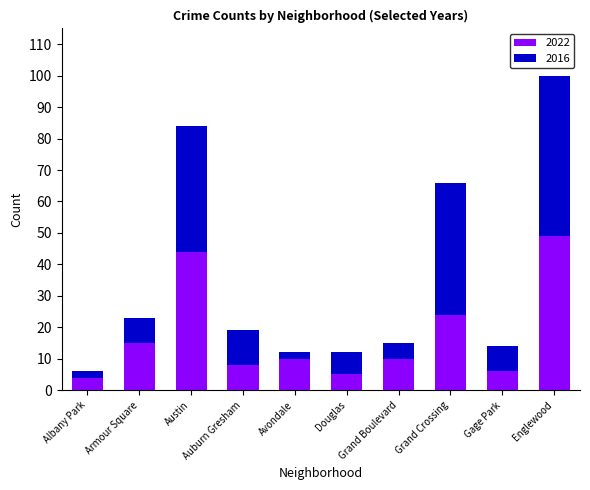

The 2022 series shows 13 at Grand Crossing. True or false?

False